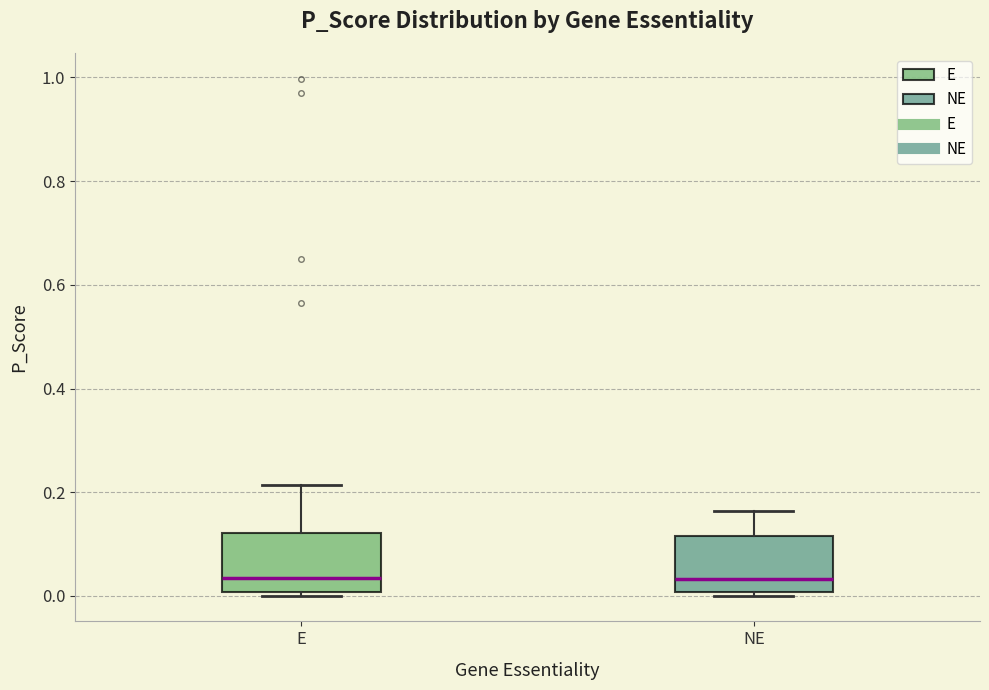

Where does the median line of the box for E sit on the y-axis? The values are not printed on the chart, so give them approximately, as read against the axis.

0.04